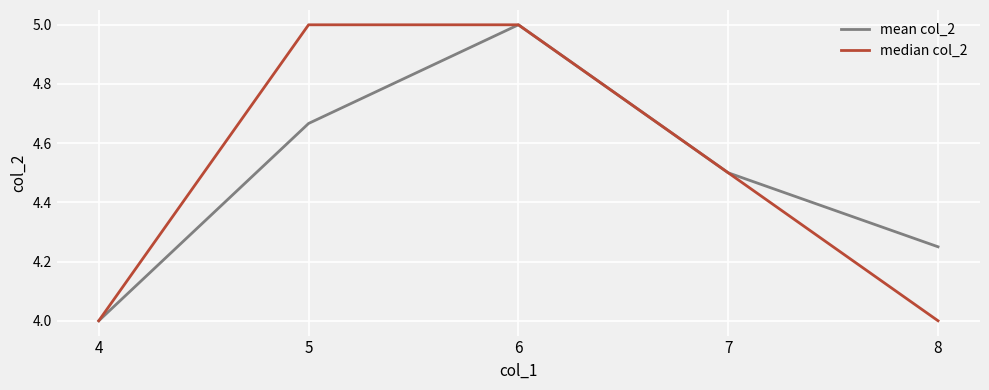

Which category has the highest value in the mean col_2 series?

6